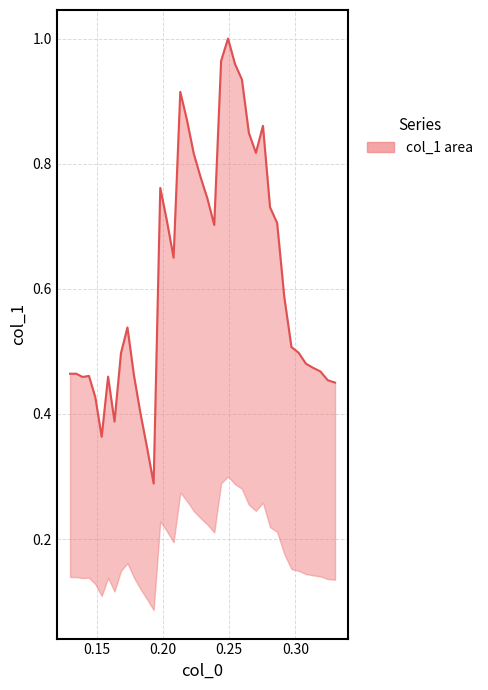

How many lines are shown in the chart?

1